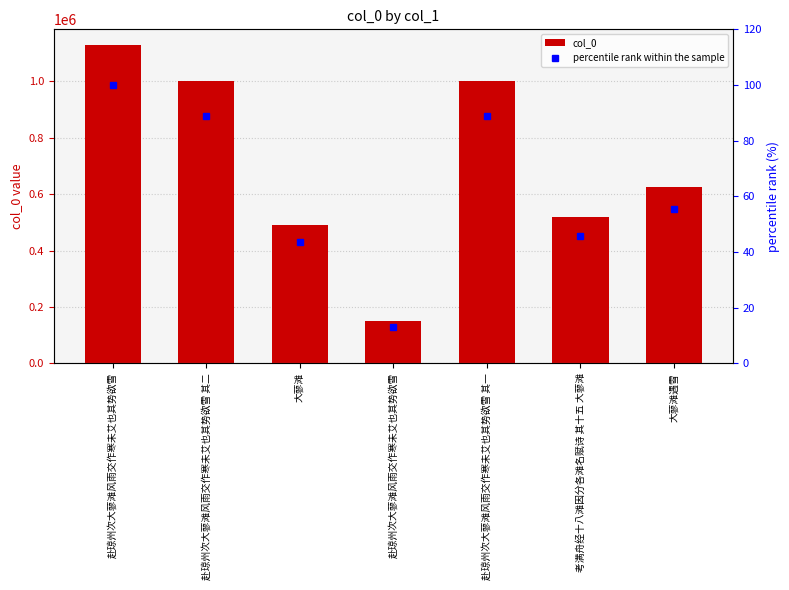

What is the average value of the col_0 series?

702261